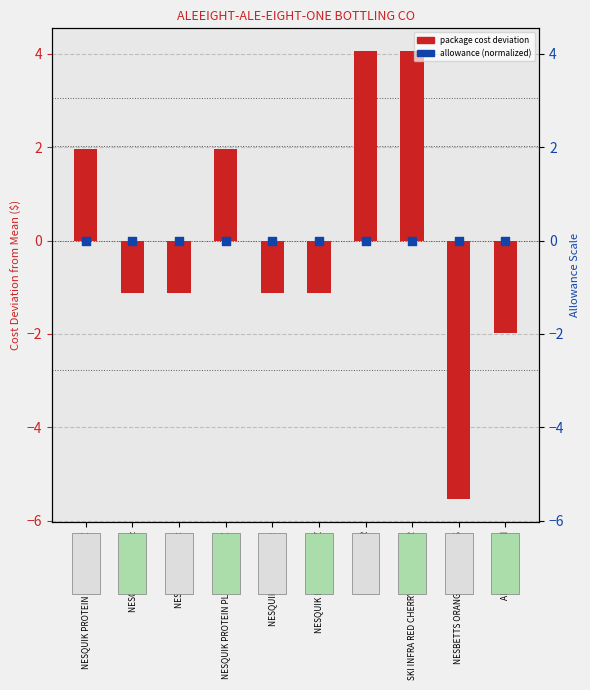

At which category is the sum across all series the highest?

SKI 20z NR